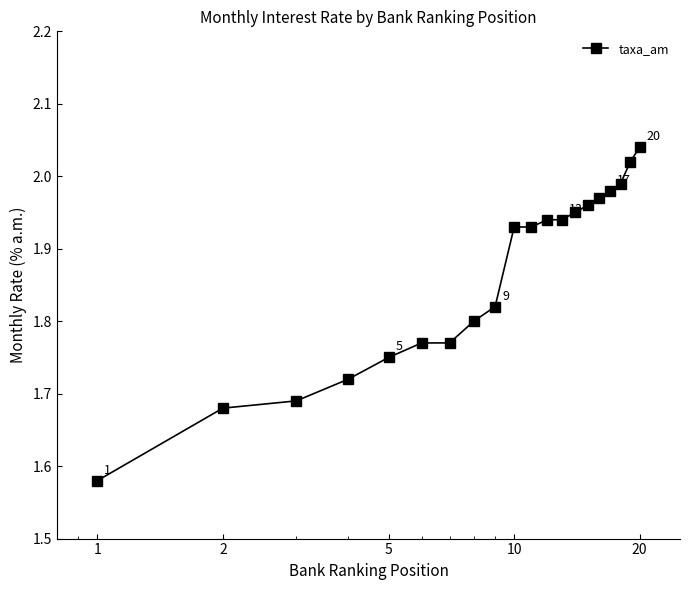

What is the sum of all values?

37.2